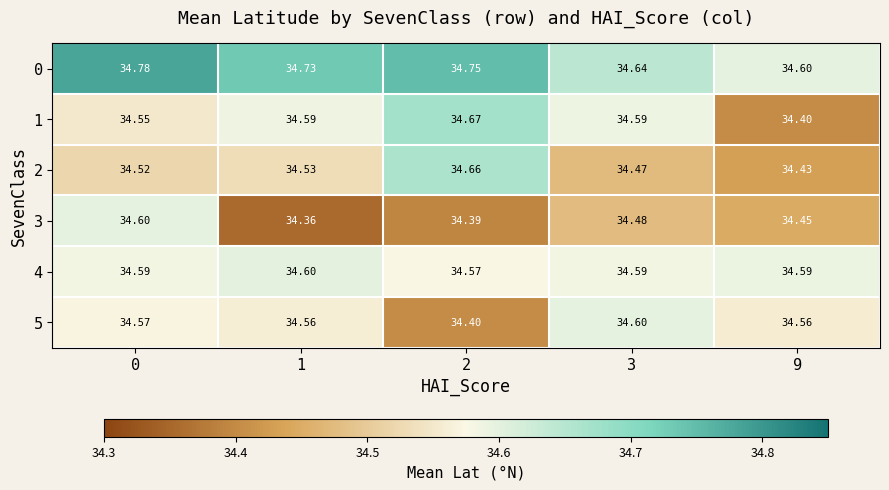

Is the value of 1 at 3 greater than the value of 5 at 3?

No